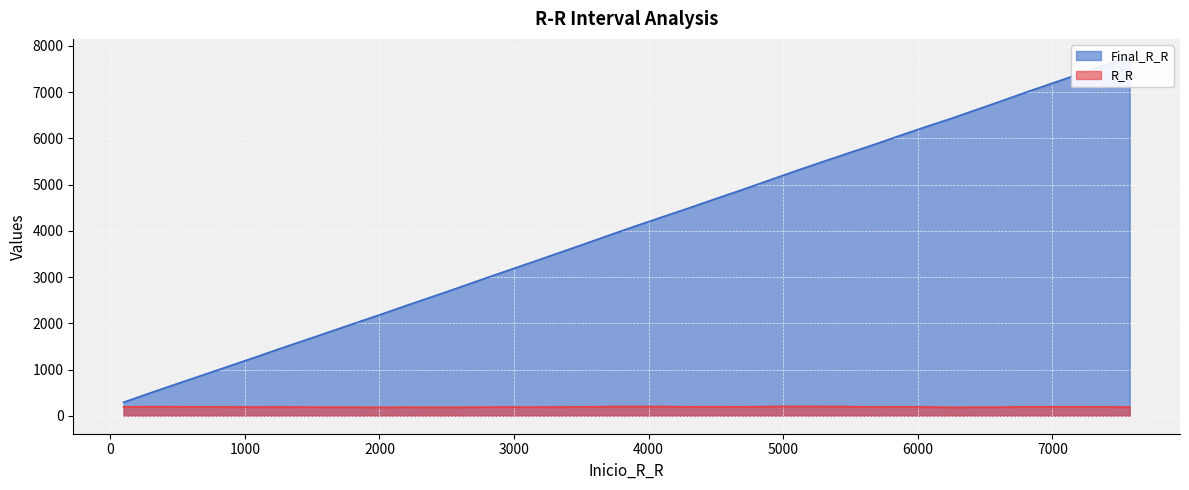

The R_R series shows 41 at 6056. True or false?

False